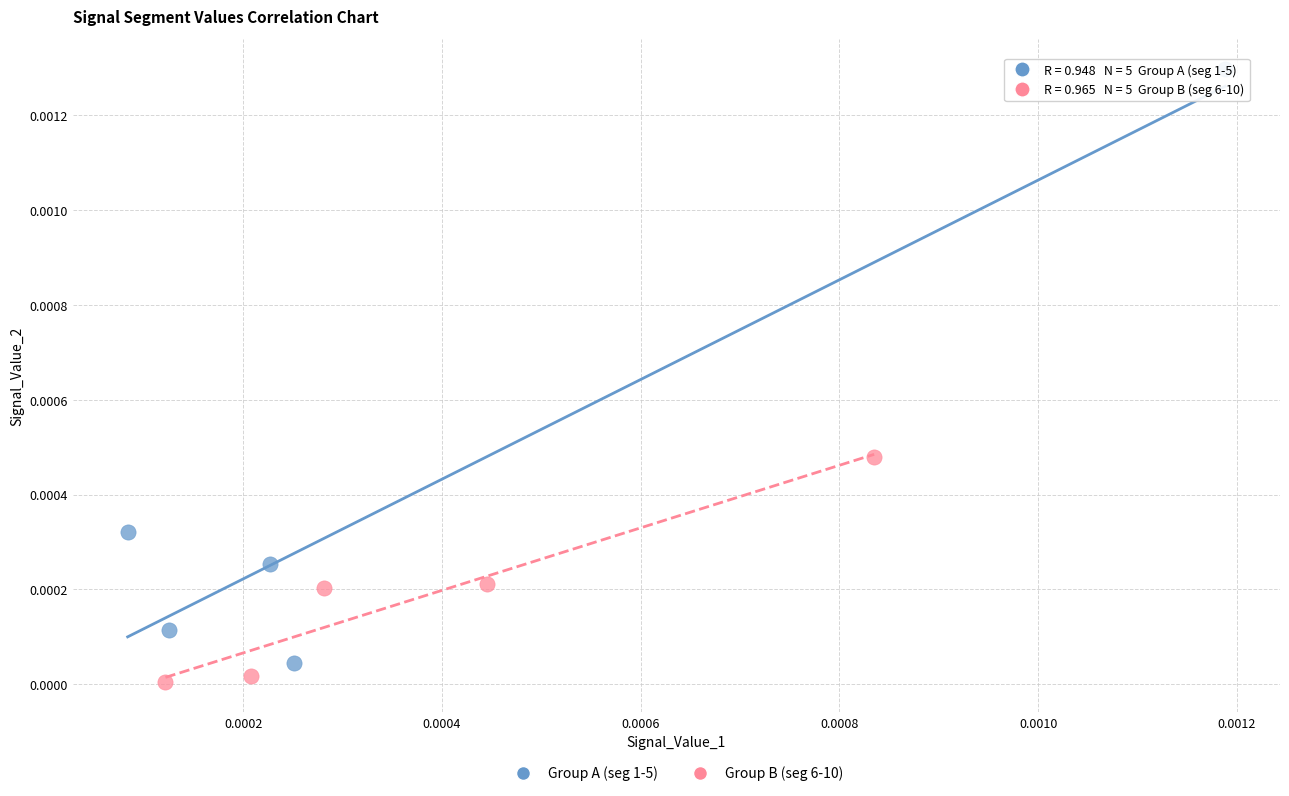

Which series has the largest Y range (max minus min)?

Group A (seg 1-5)